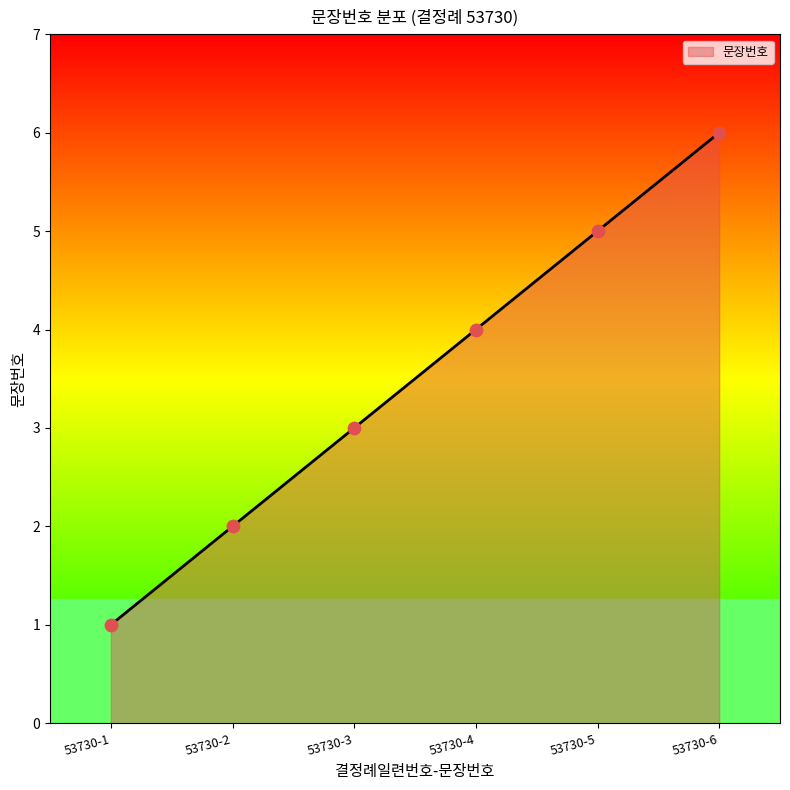

Which has a higher value, 53730-2 or 53730-5?

53730-5